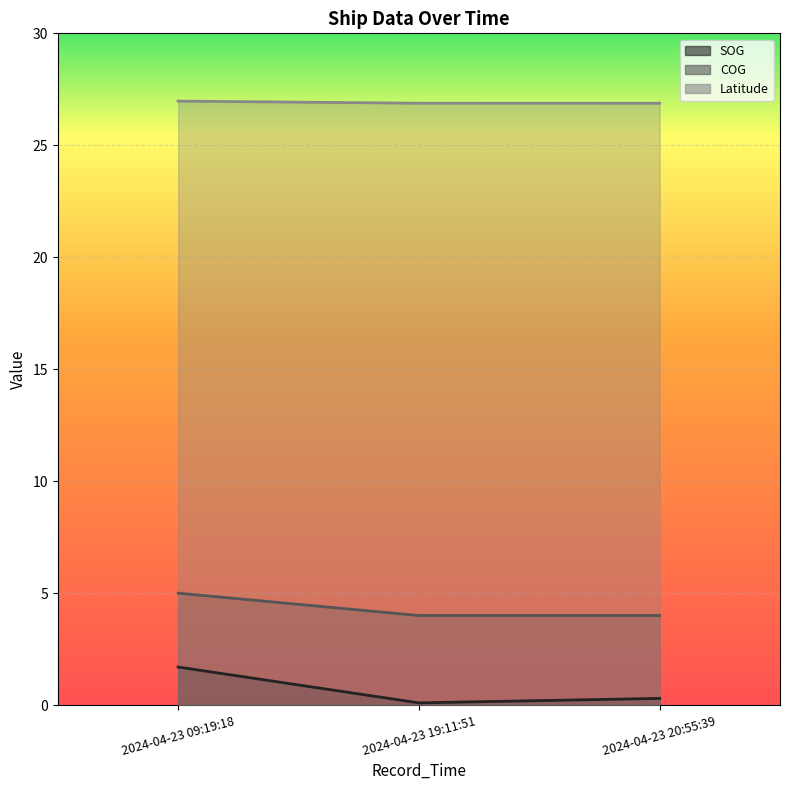

Which series changed the most between 2024-04-23 09:19:18 and 2024-04-23 20:55:39?

SOG